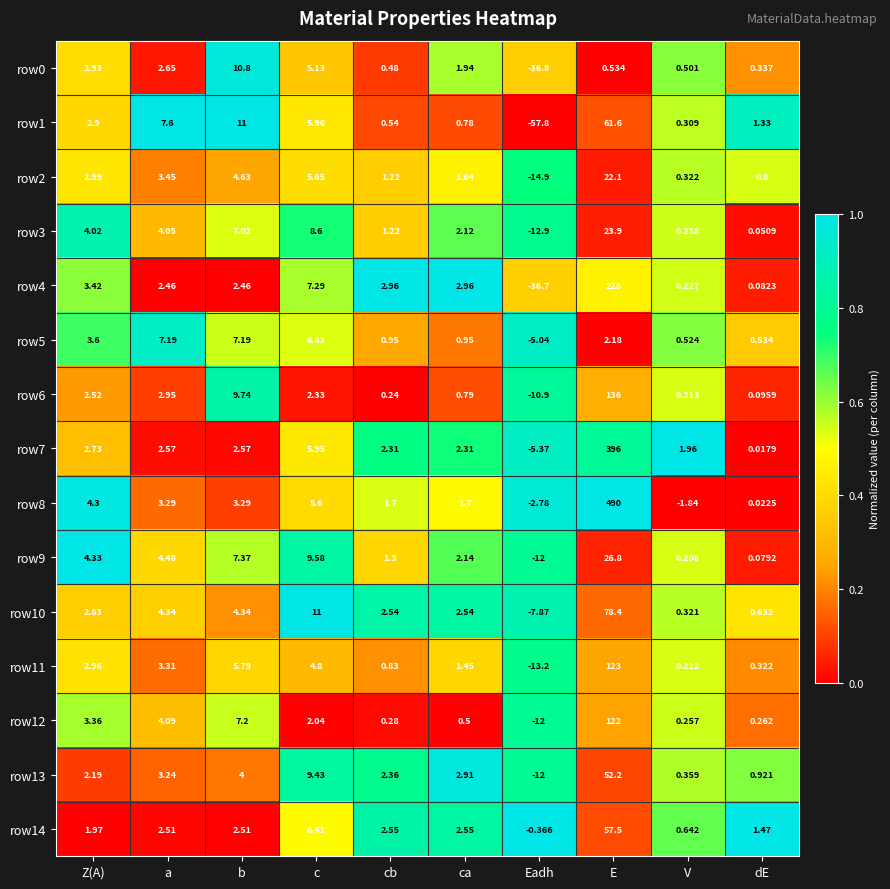

At how many categories does at least one series exceed 0?

9